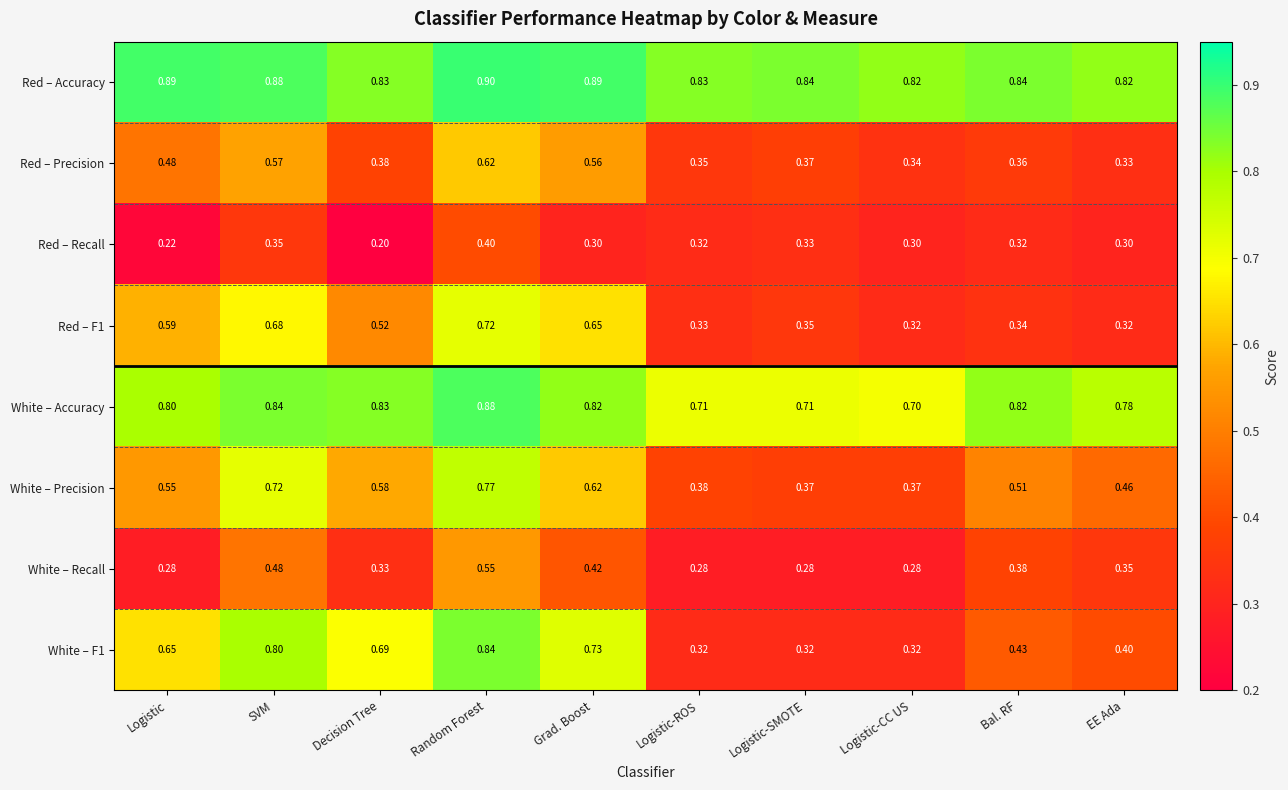

Which series has the largest total across all categories?

Red – Accuracy